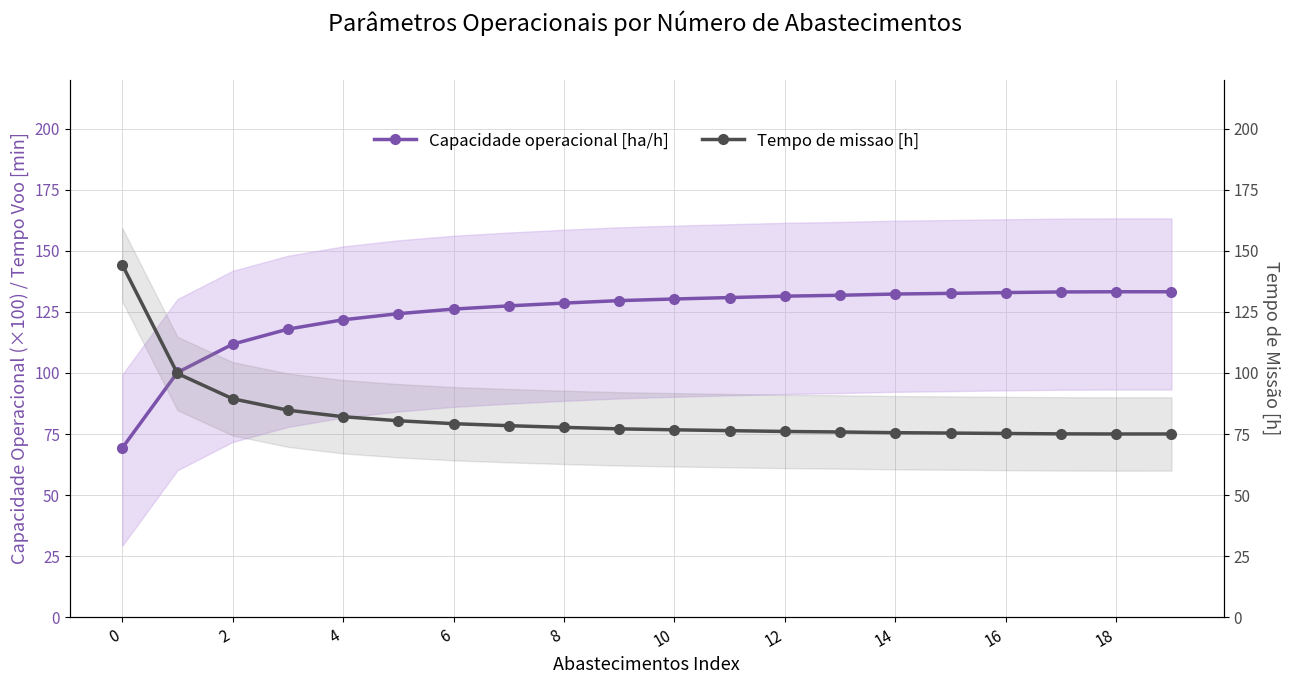

Which series changed the most between 10 and 15?

Capacidade operacional [ha/h]